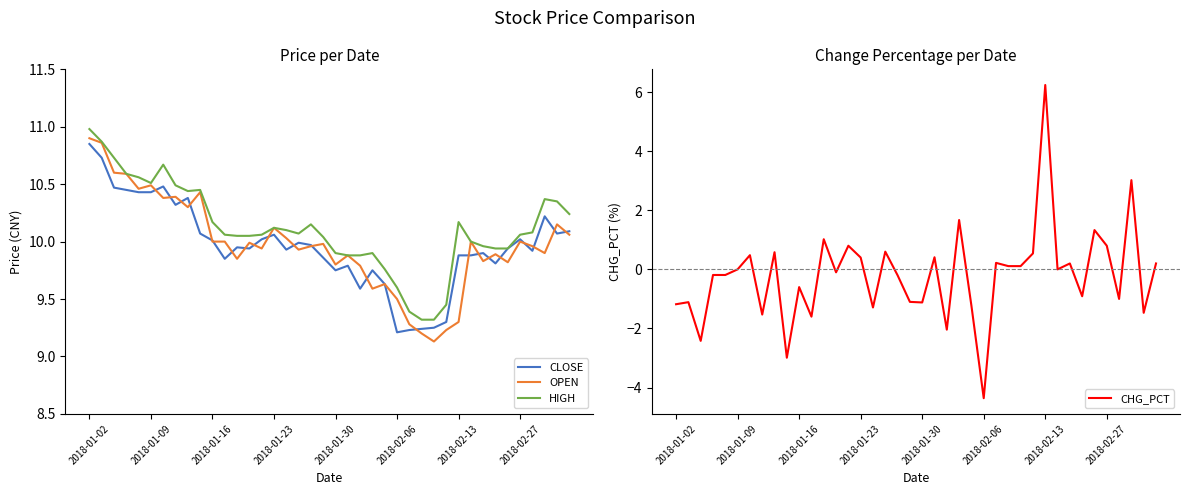

True or false: CHG_PCT and HIGH cross at least once.

False